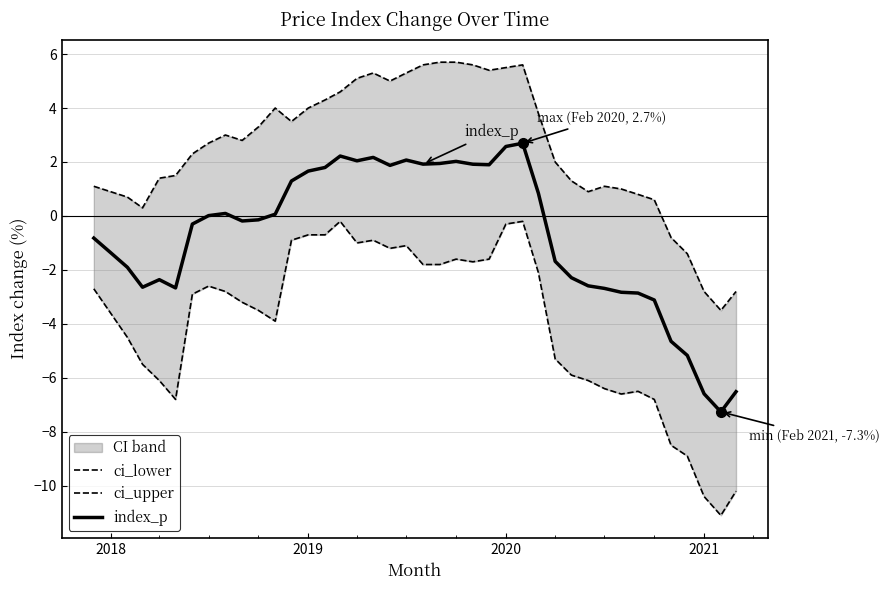

How many categories are shown in the chart?

40